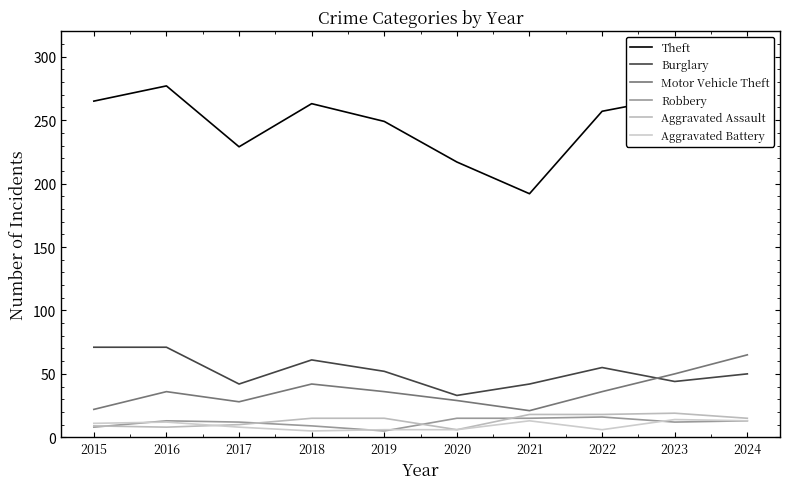

At which category is the sum across all series the highest?

2024